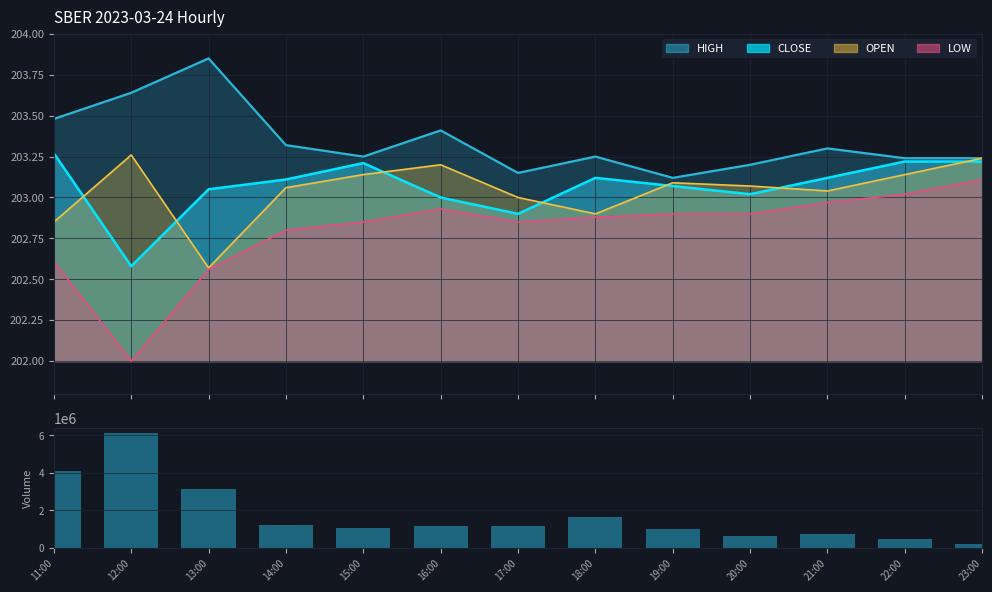

What is the change in value from 12:00 to 20:00?

-5481170